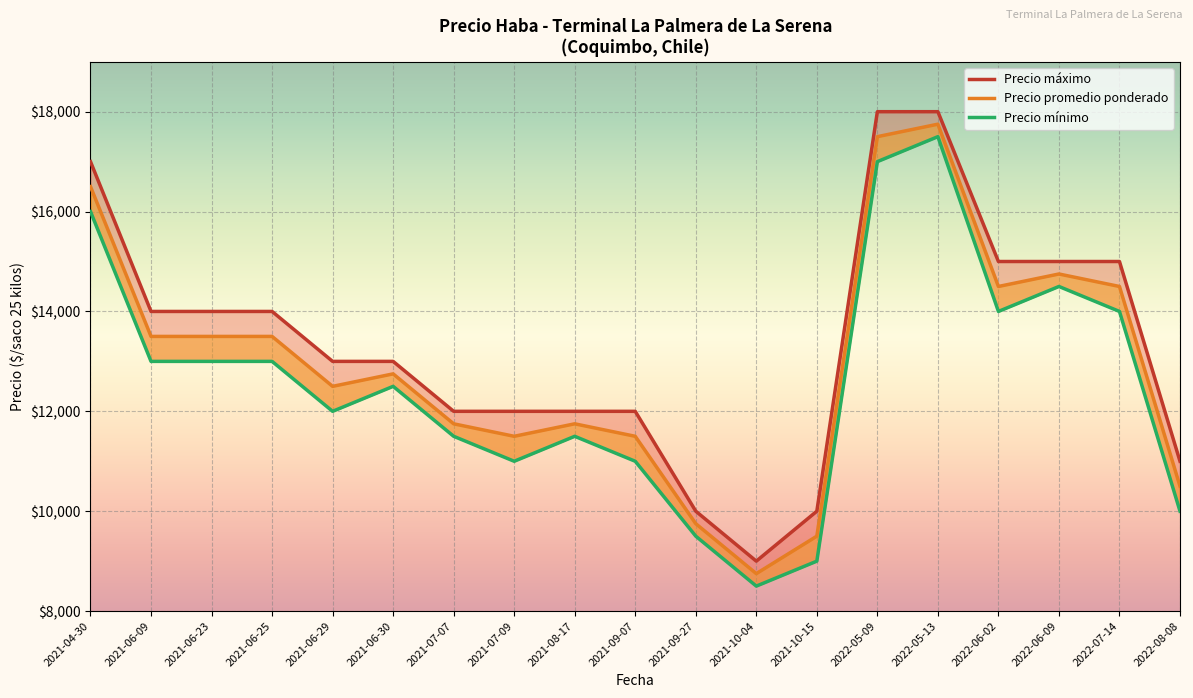

How many interior local valleys does the Precio promedio ponderado series have?

4